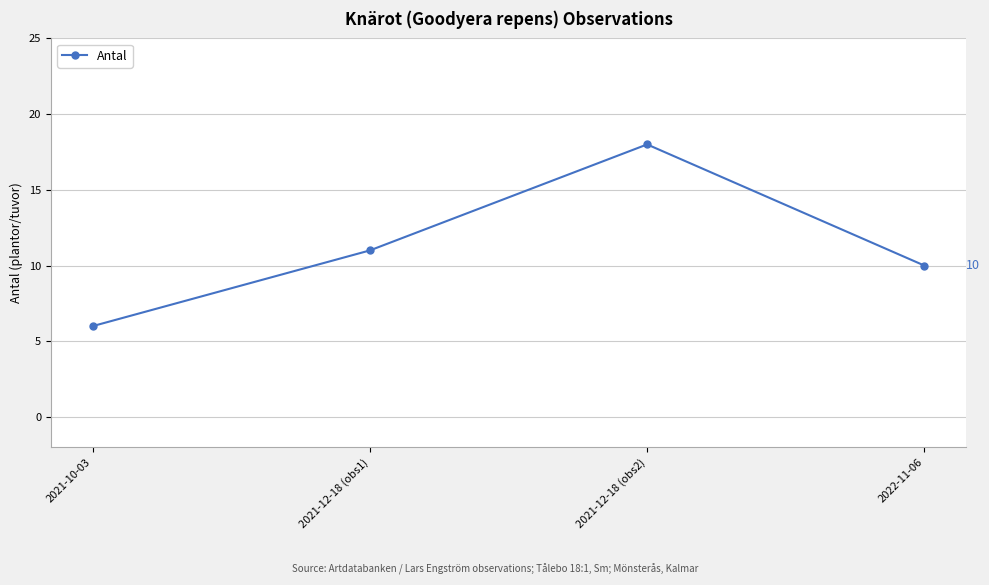

What is the change in value from 2021-12-18 (obs1) to 2022-11-06?

-1